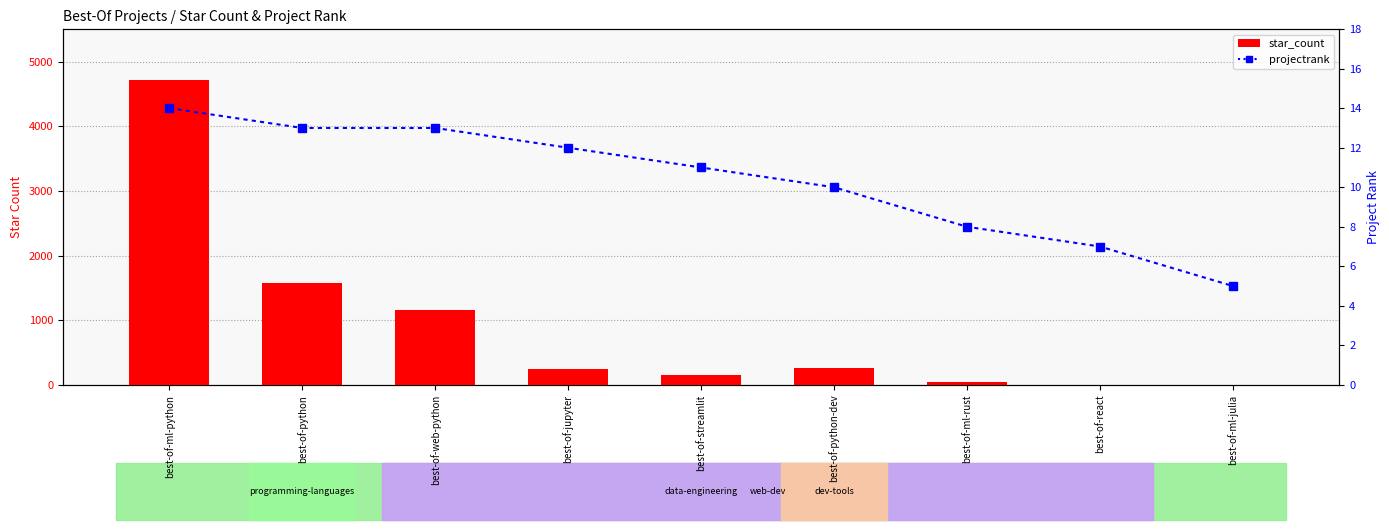

Is the value of star_count at best-of-react greater than the value of projectrank at best-of-ml-julia?

No